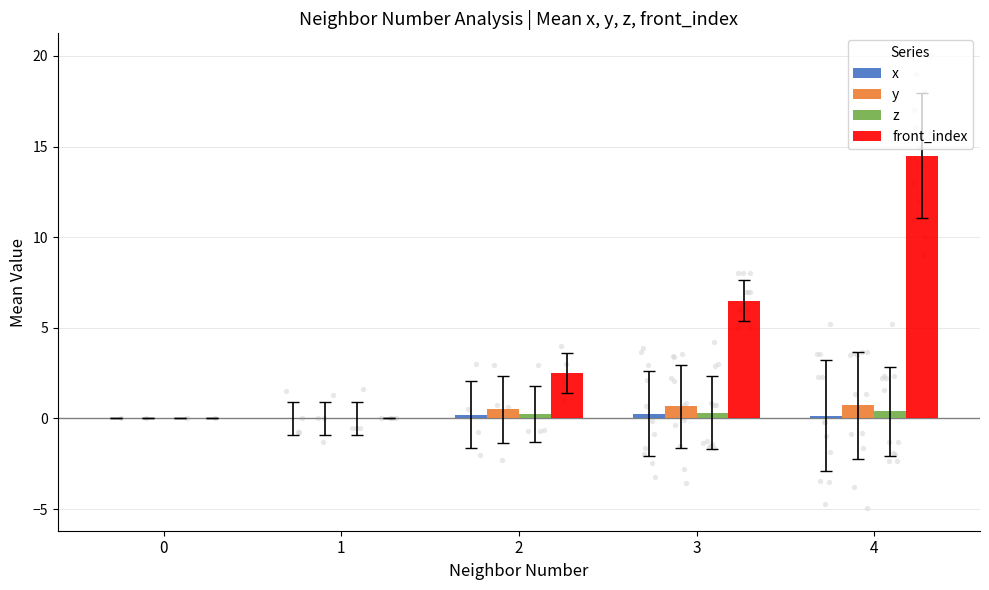

Which series has the largest Y range (max minus min)?

front_index